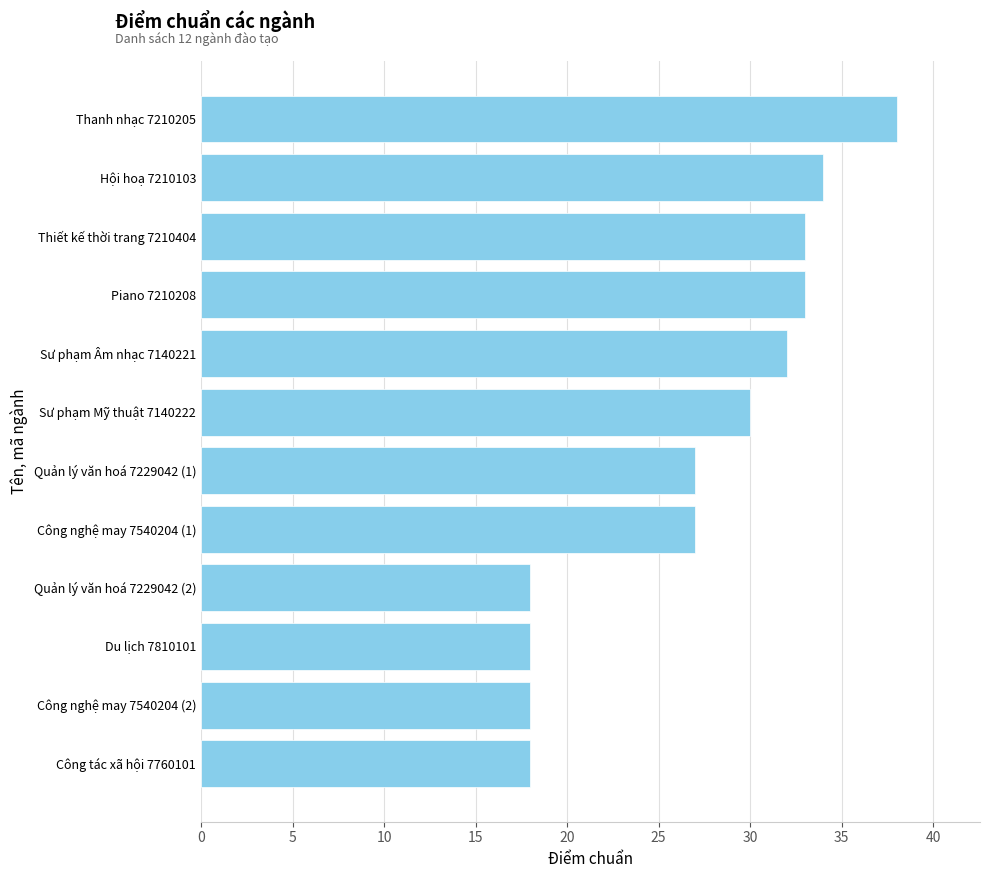

Reading bottom to top, list all the values displayed in this chart.

18	18	18	18	27	27	30	32	33	33	34	38